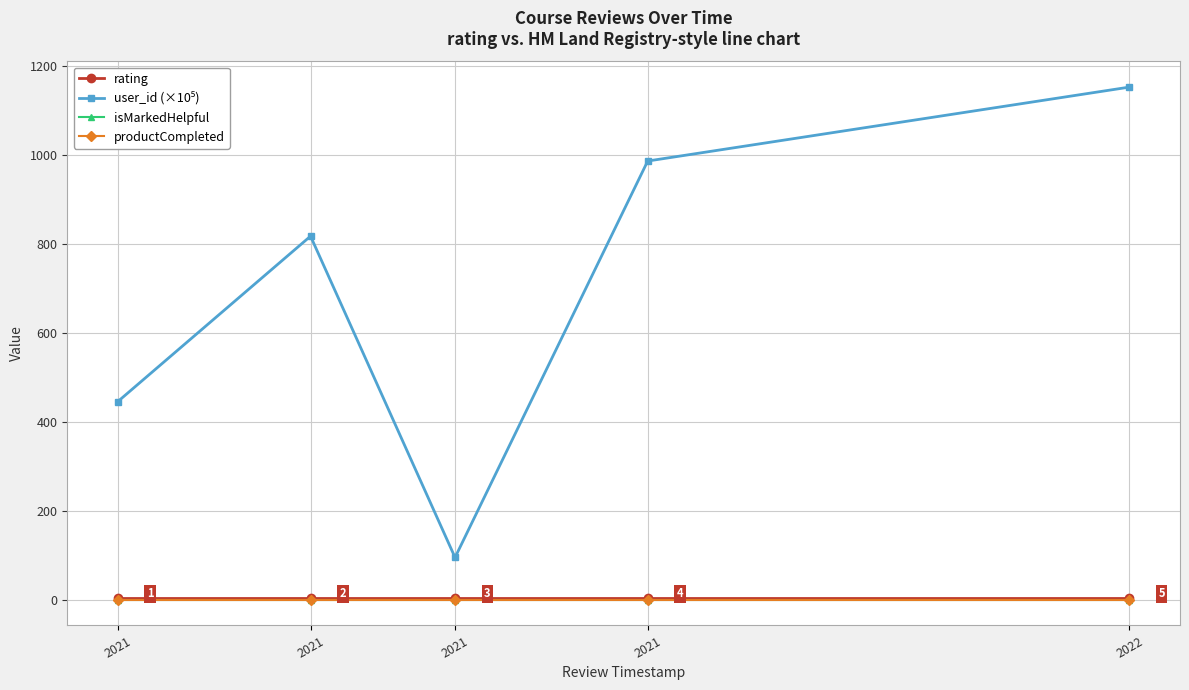

Is this an area chart (filled region under the line)?

No